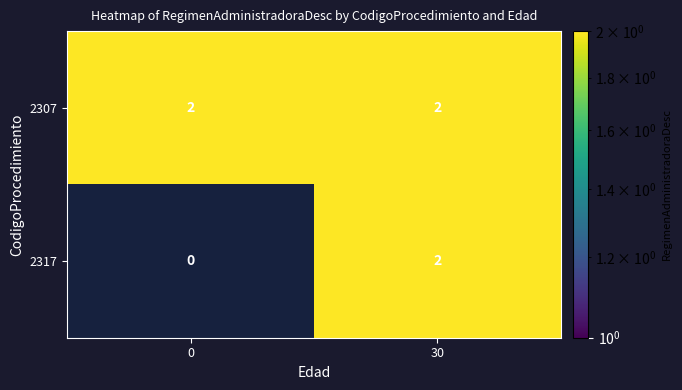

Reading left to right, what are all the values shown in this chart?

2307: 0=2	30=2
2317: 0=0	30=2